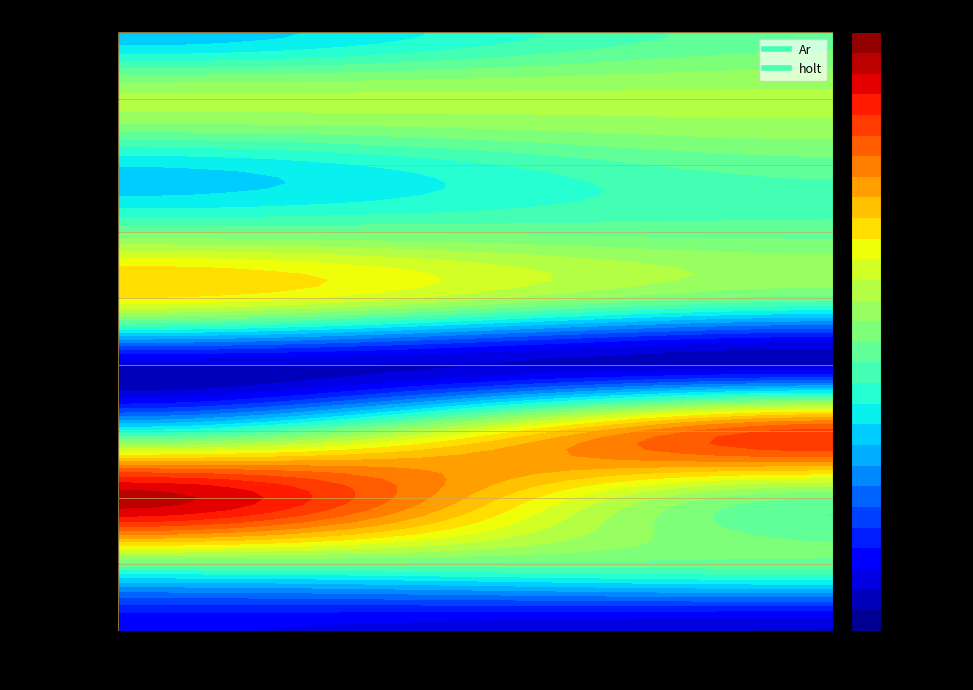

Where is Ar nearest to the value 0?

holt